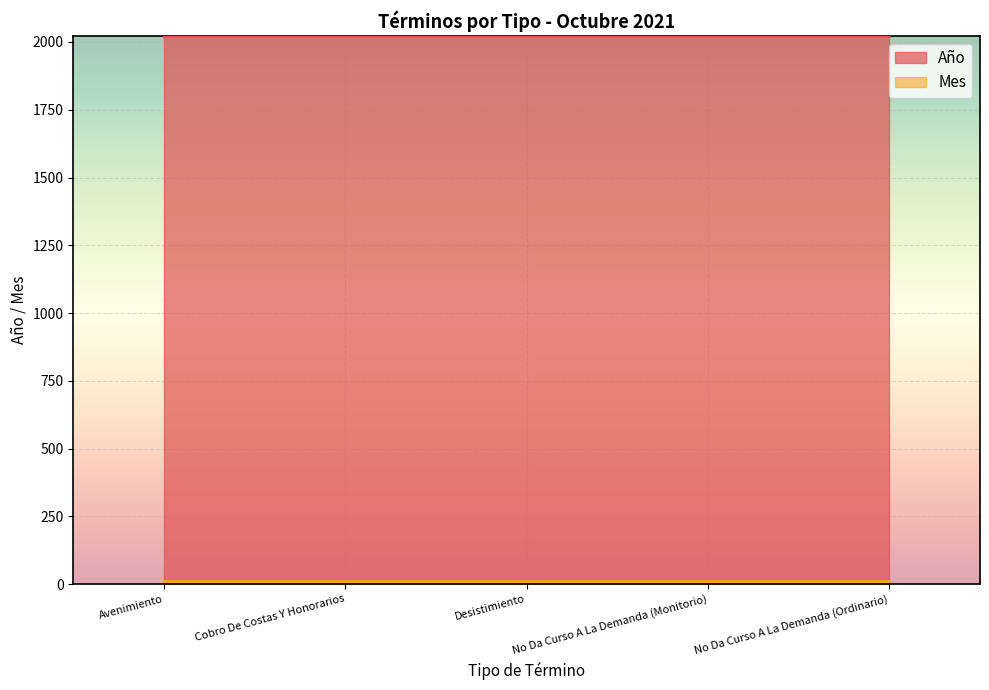

Reading left to right, what are all the values shown in this chart?

Año: Avenimiento=2021	Cobro De Costas Y Honorarios=2021	Desistimiento=2021	No Da Curso A La Demanda (Monitorio)=2021	No Da Curso A La Demanda (Ordinario)=2021
Mes: Avenimiento=10	Cobro De Costas Y Honorarios=10	Desistimiento=10	No Da Curso A La Demanda (Monitorio)=10	No Da Curso A La Demanda (Ordinario)=10